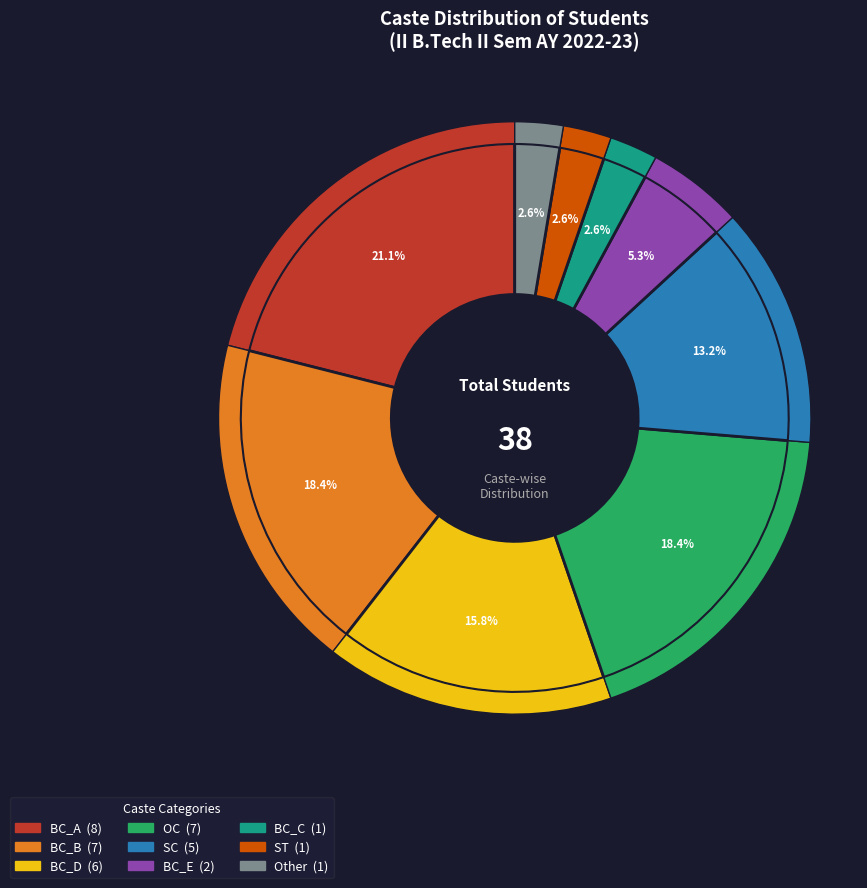

Which category has the biggest portion of the pie?

BC_A